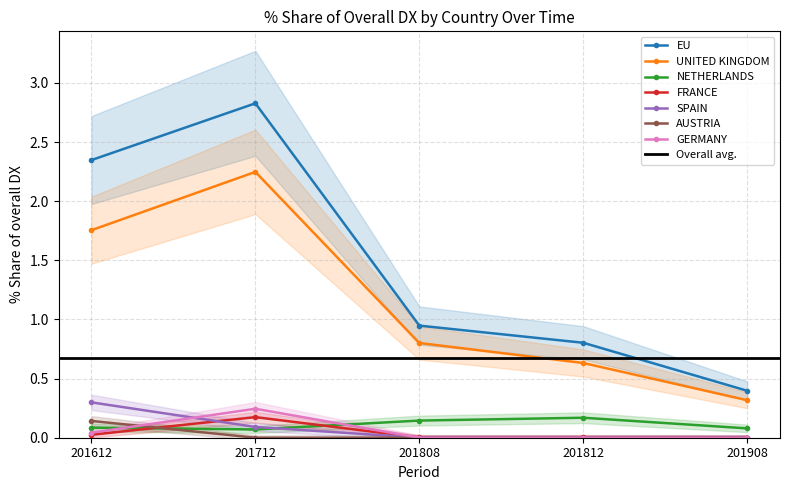

True or false: UNITED KINGDOM and EU cross at least once.

False